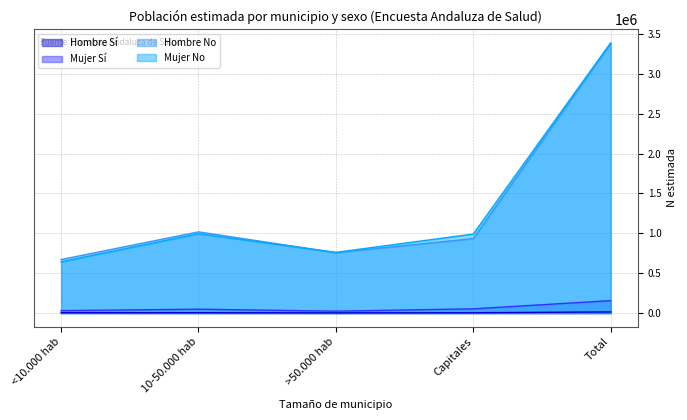

What are all the series names shown in the legend?

Hombre Sí, Mujer Sí, Hombre No, Mujer No